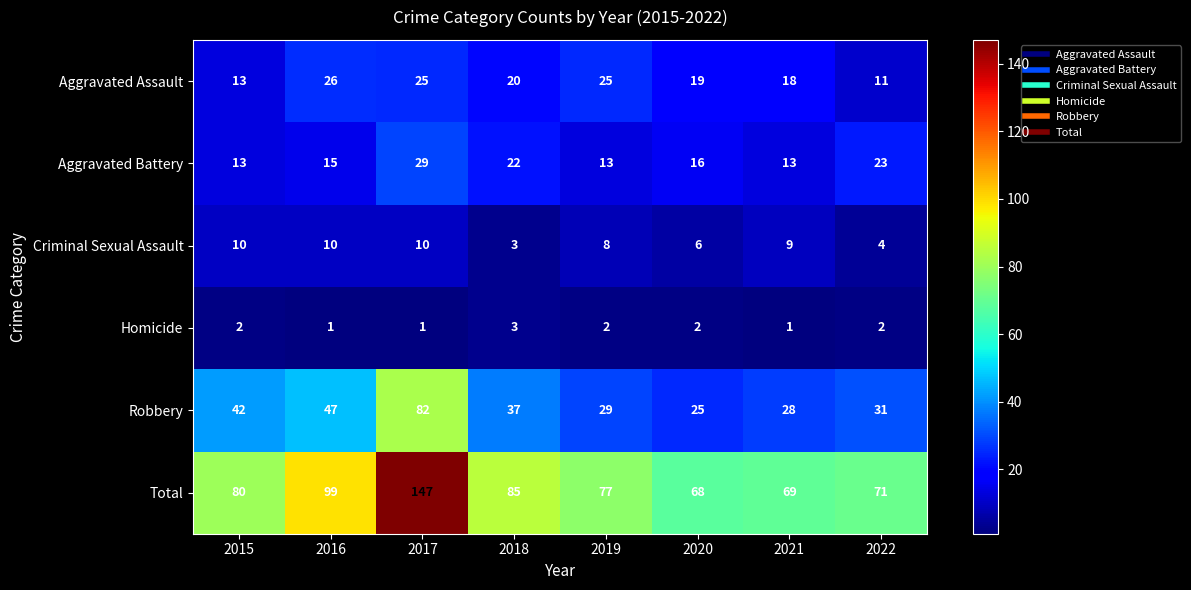

Which series has the largest total across all categories?

Total